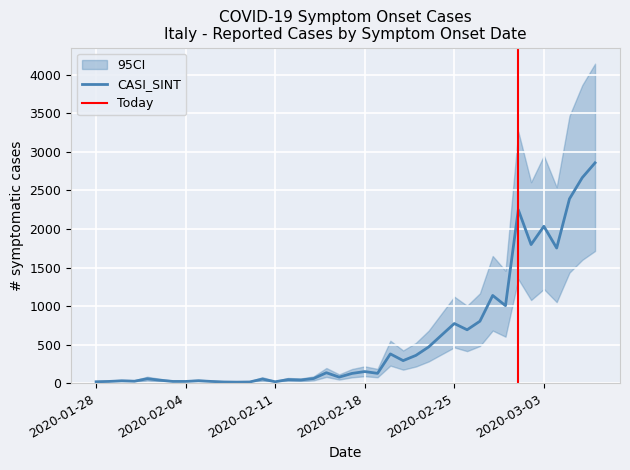

Rank the categories by value from highest to lowest.

07/03/2020, 06/03/2020, 05/03/2020, 01/03/2020, 03/03/2020, 02/03/2020, 04/03/2020, 28/02/2020, 29/02/2020, 27/02/2020, 25/02/2020, 26/02/2020, 24/02/2020, 23/02/2020, 20/02/2020, 22/02/2020, 21/02/2020, 18/02/2020, 15/02/2020, 19/02/2020, 17/02/2020, 16/02/2020, 14/02/2020, 01/02/2020, 10/02/2020, 12/02/2020, 13/02/2020, 02/02/2020, 05/02/2020, 30/01/2020, 31/01/2020, 29/01/2020, 03/02/2020, 04/02/2020, 06/02/2020, 28/01/2020, 11/02/2020, 07/02/2020, 09/02/2020, 08/02/2020